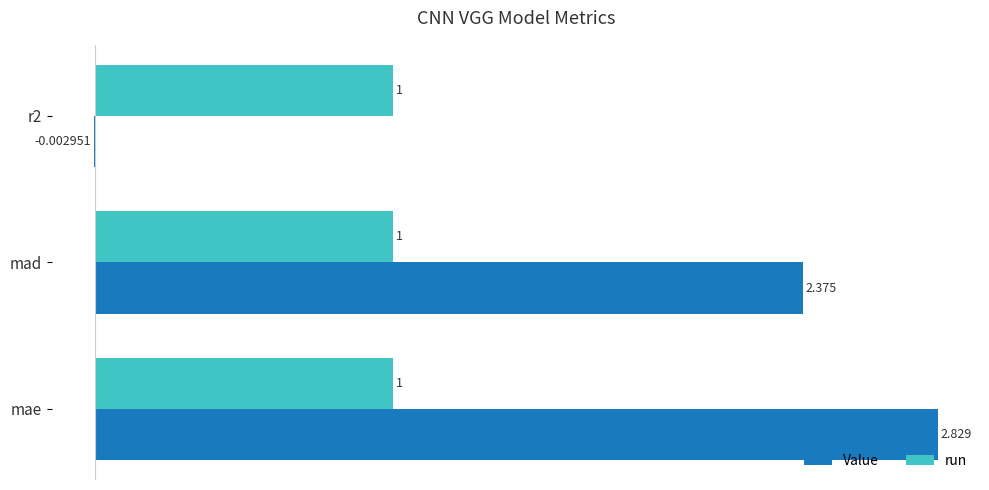

Which series changed the most between mae and r2?

Value